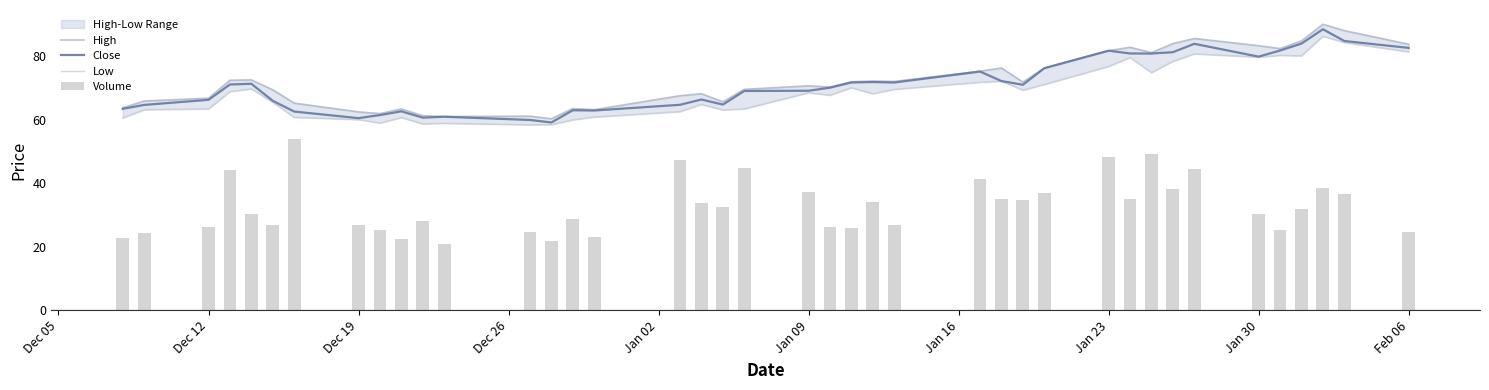

Is it true that Volume equals 53.5 at 38?

False